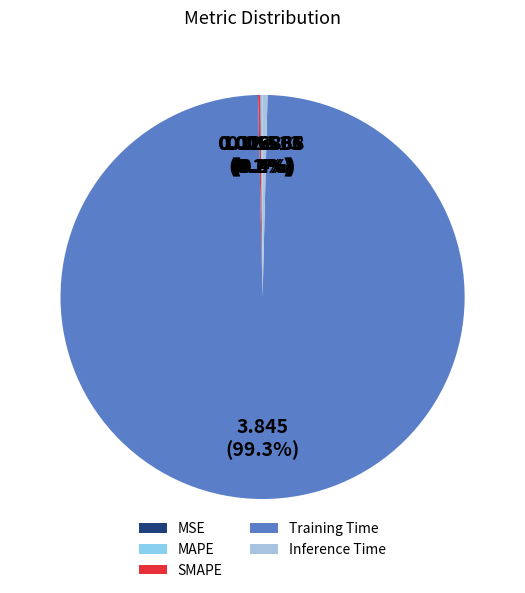

Which category has the smallest portion of the pie?

MSE